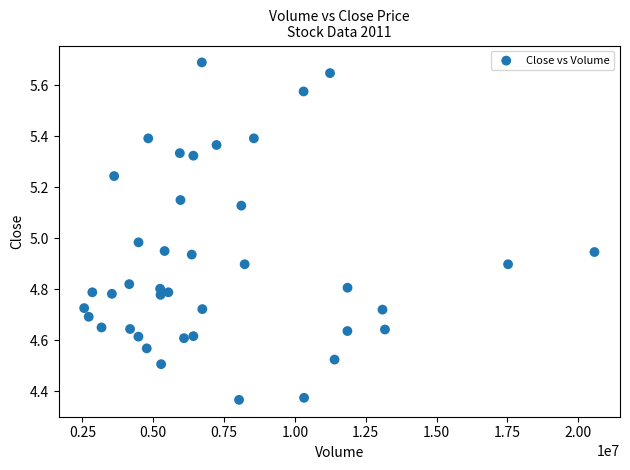

What is the range of X values (max minus min)?

18015500.0